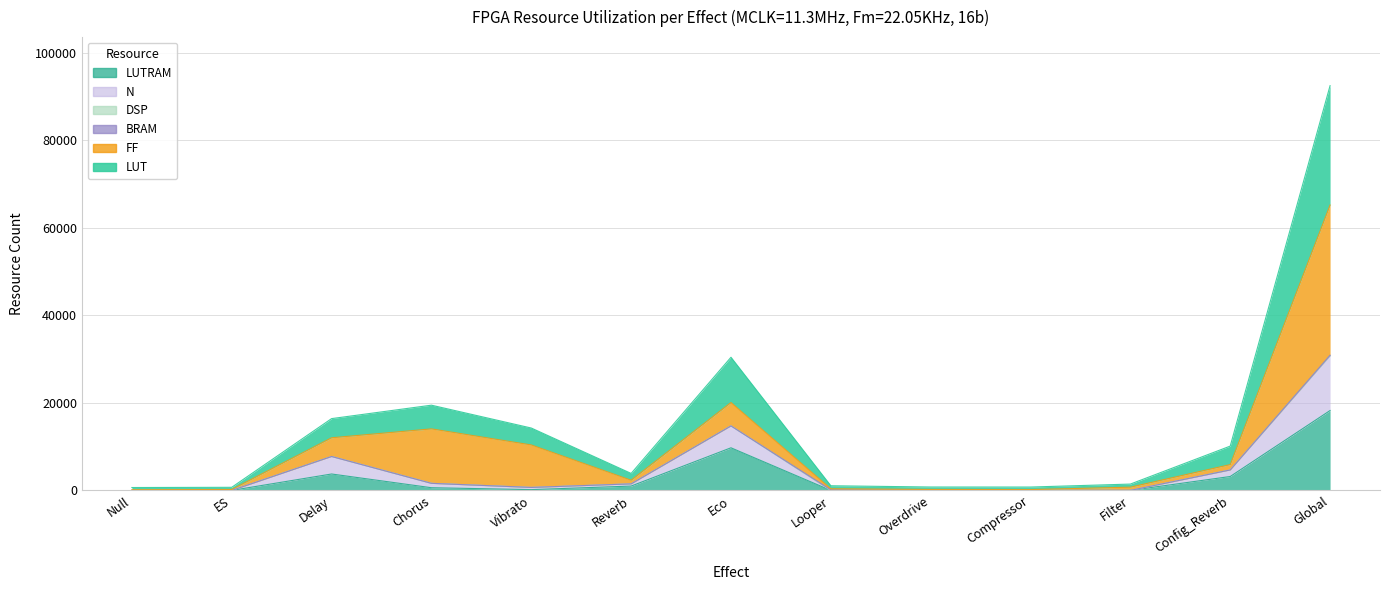

Does the chart have visible grid lines?

Yes